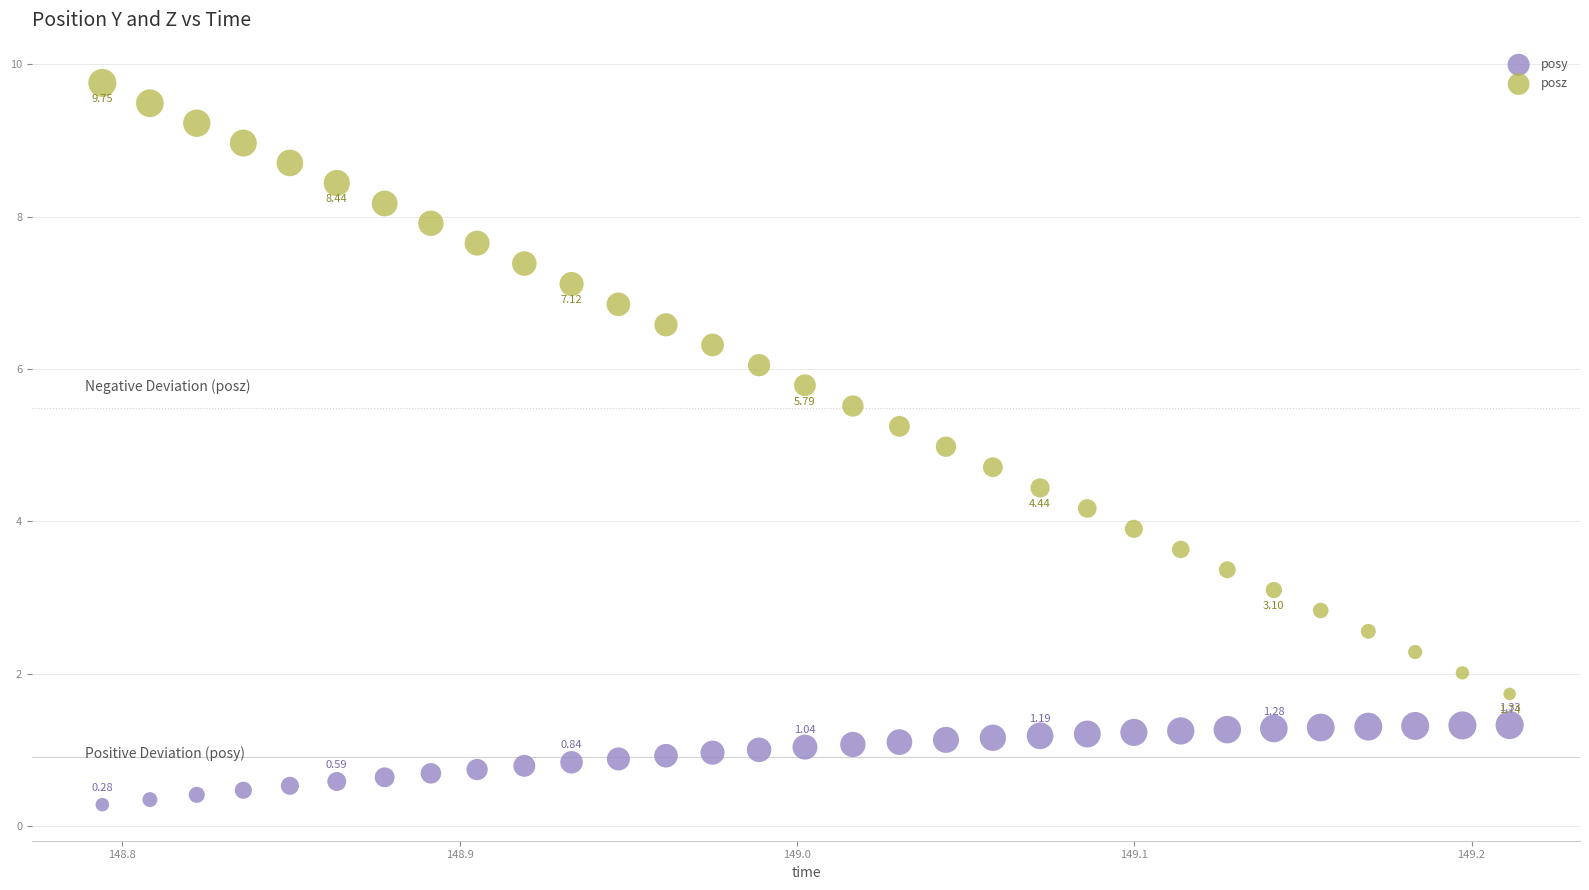

Across all data points, what is the range of Y values (max minus min)?

9.5